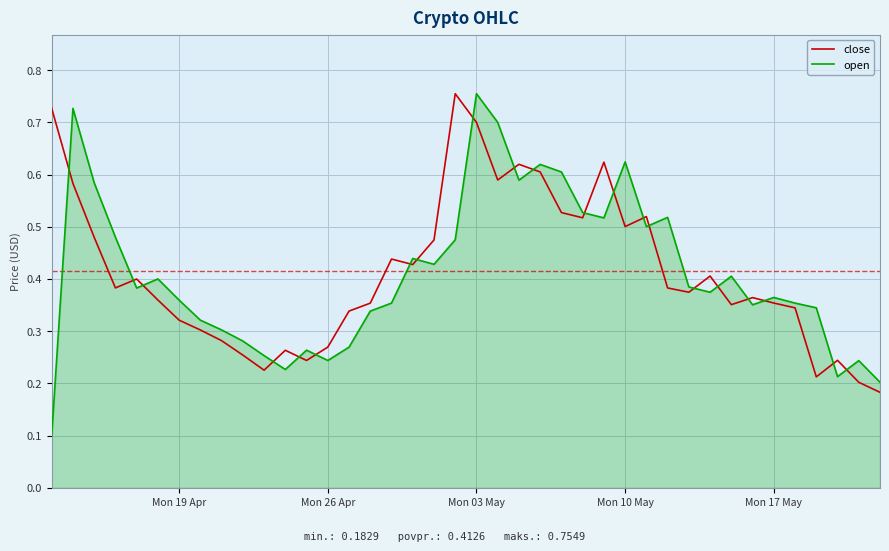

Which series has the largest range (max minus min)?

open